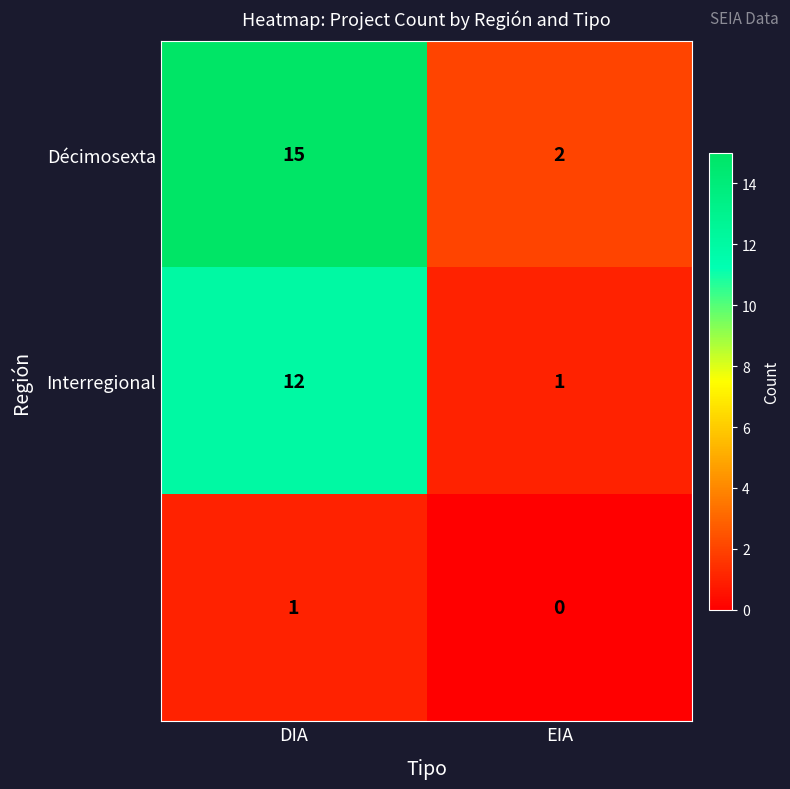

At which category does the chart reach its minimum across all series?

EIA